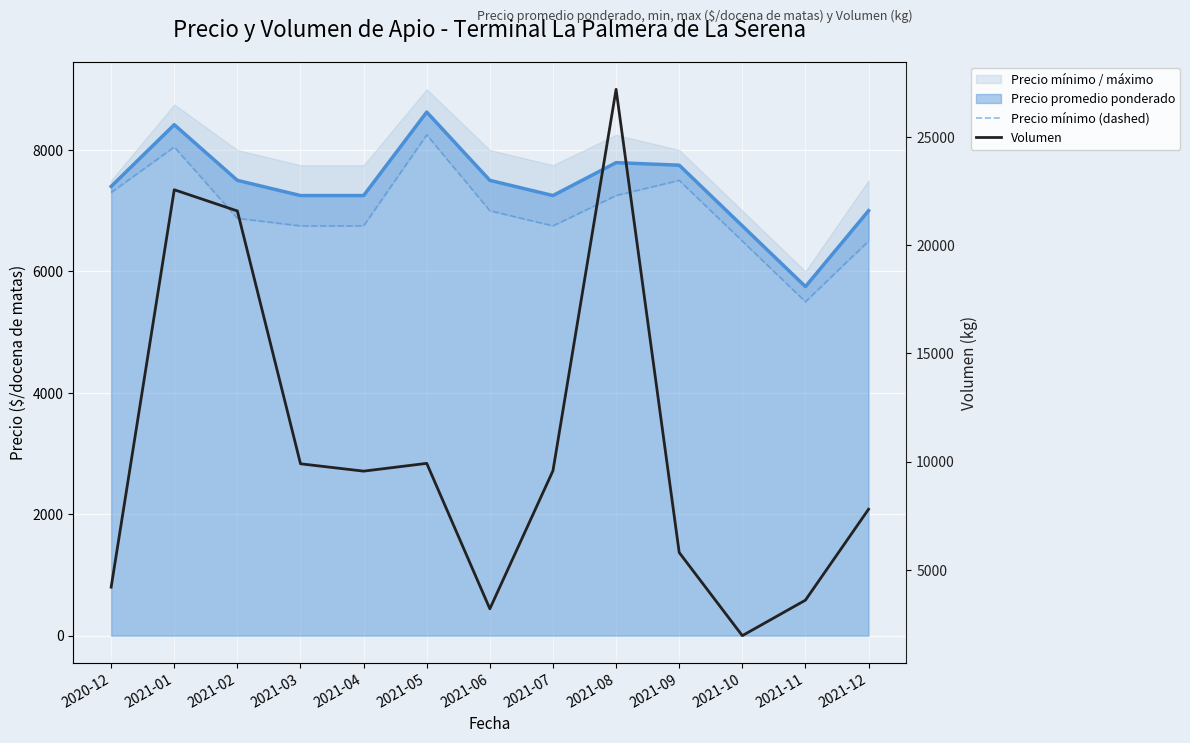

What is the value of the Precio mínimo (dashed) point at the 7th from the left?

7000